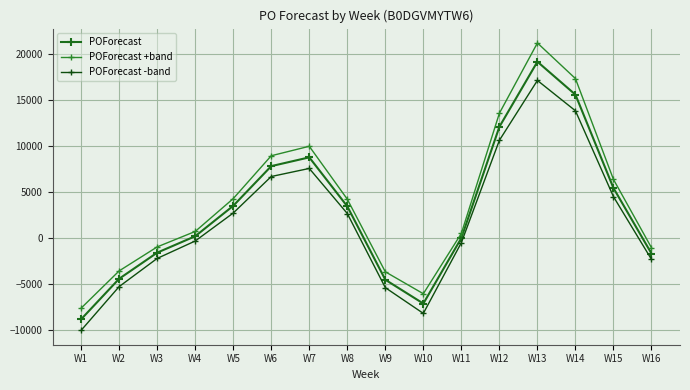

How many data points in POForecast +band are less than 4241?

8